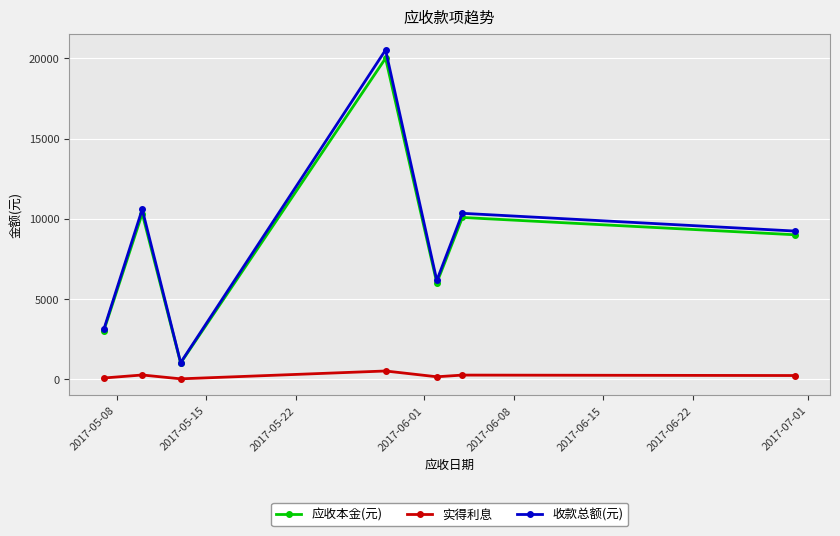

What is the highest value of the 收款总额(元) series?

20515.0